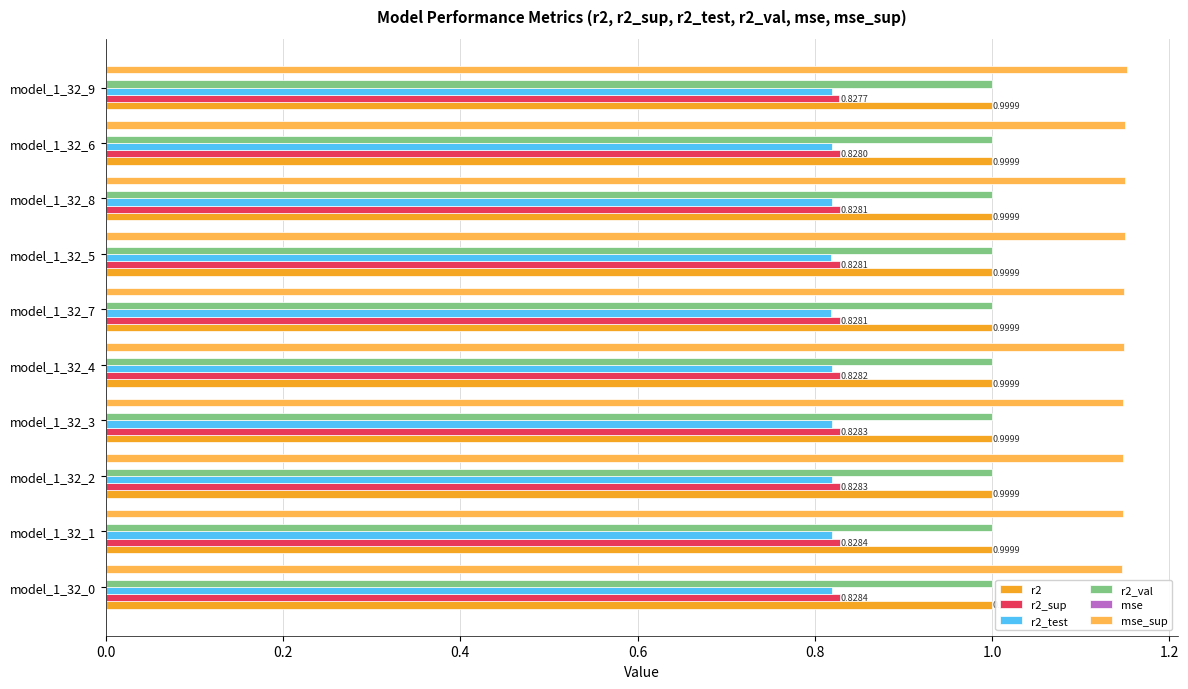

What is the sum of all r2_val values?

10.0